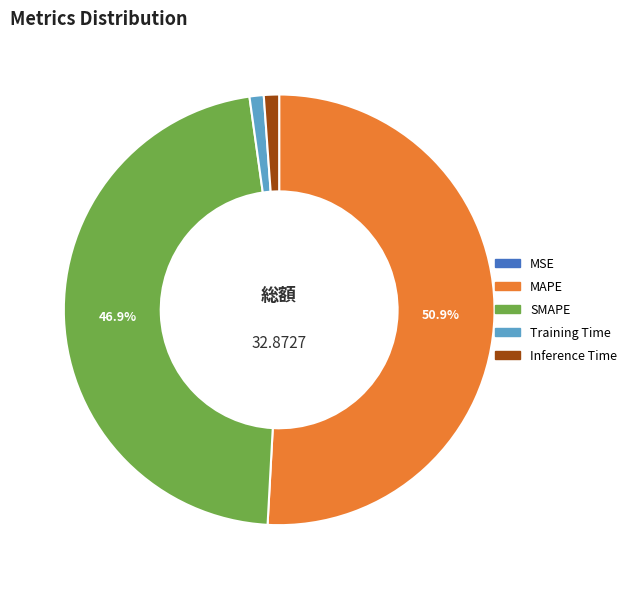

Do SMAPE and MAPE together represent more than half of the pie?

Yes